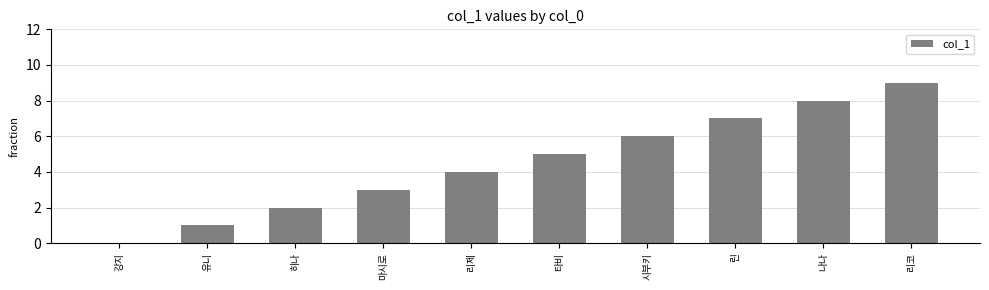

Which category has the highest value across all series?

리코